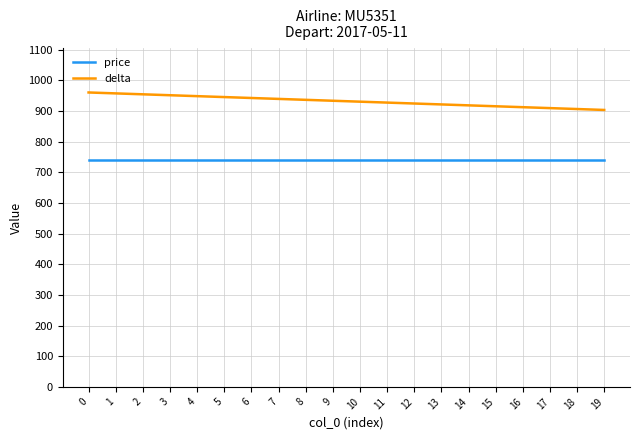

Which series has the largest range (max minus min)?

delta